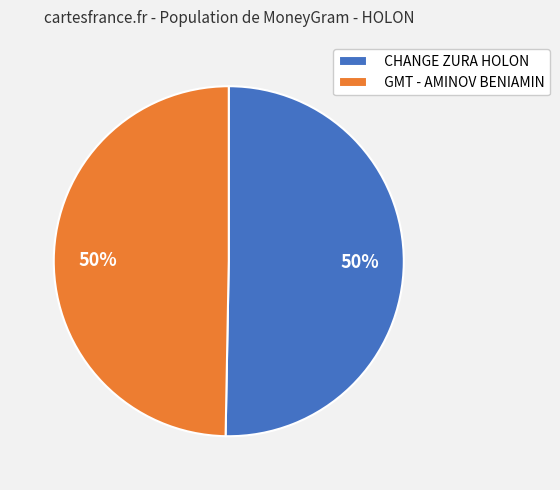

What percentage is the GMT - AMINOV BENIAMIN slice, to the nearest percent?

50%